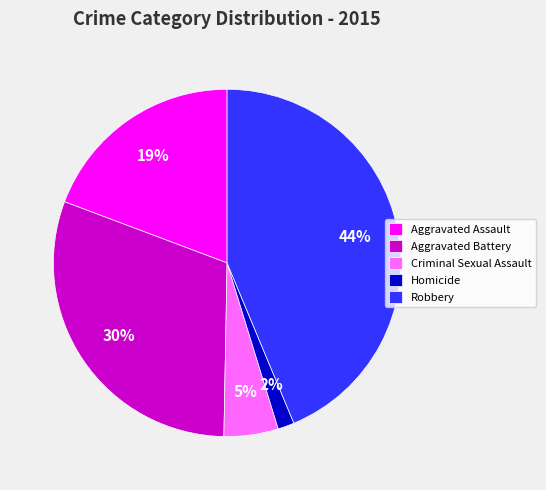

How many segments does this pie chart have?

5